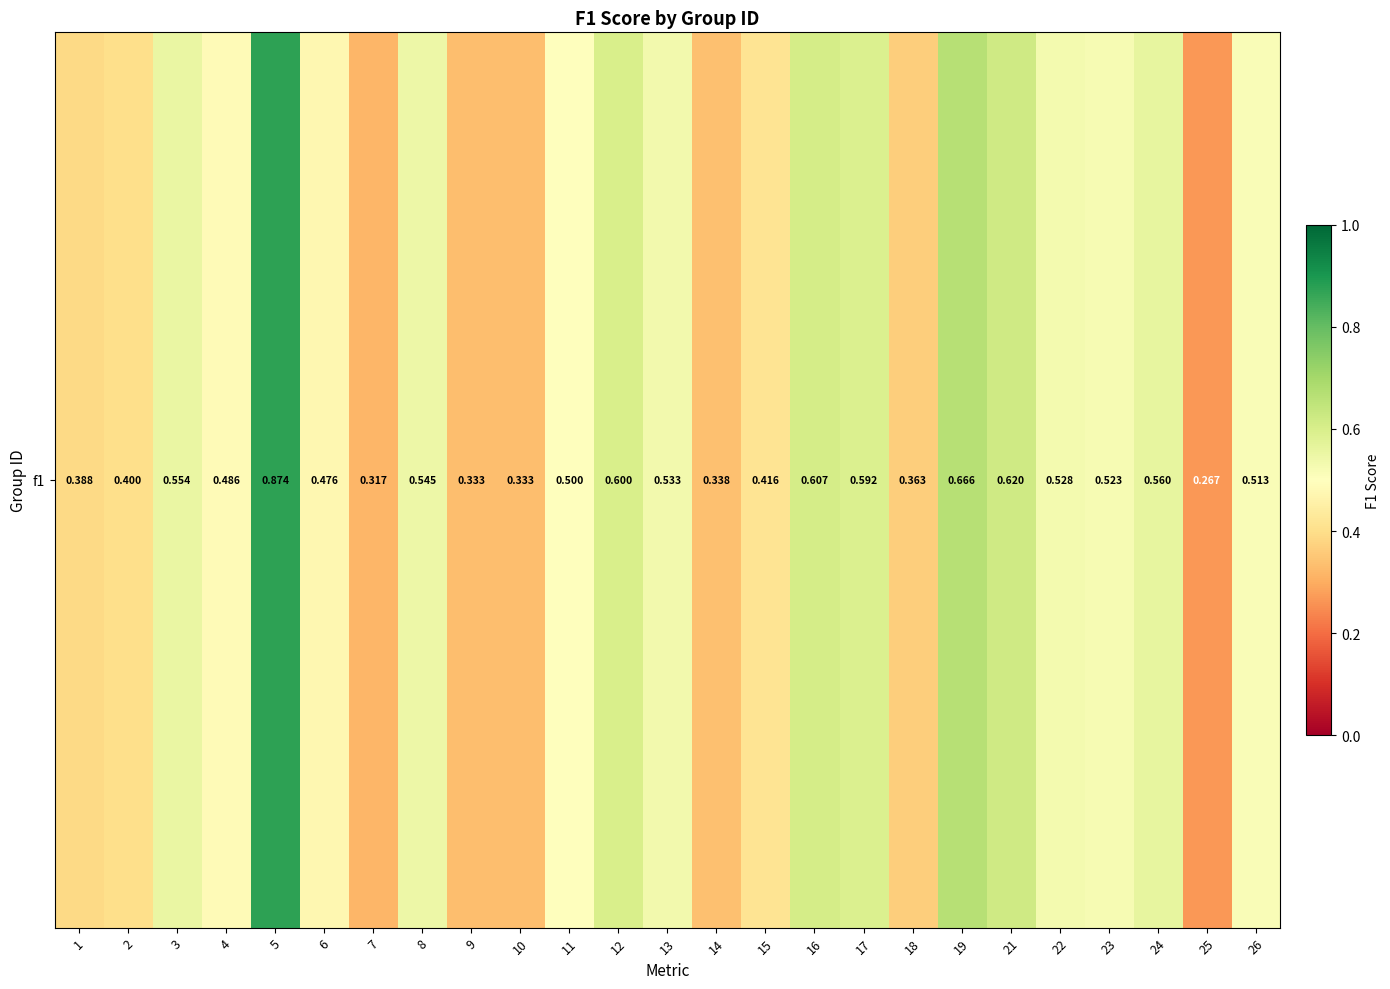

How many data points does each series have?

25